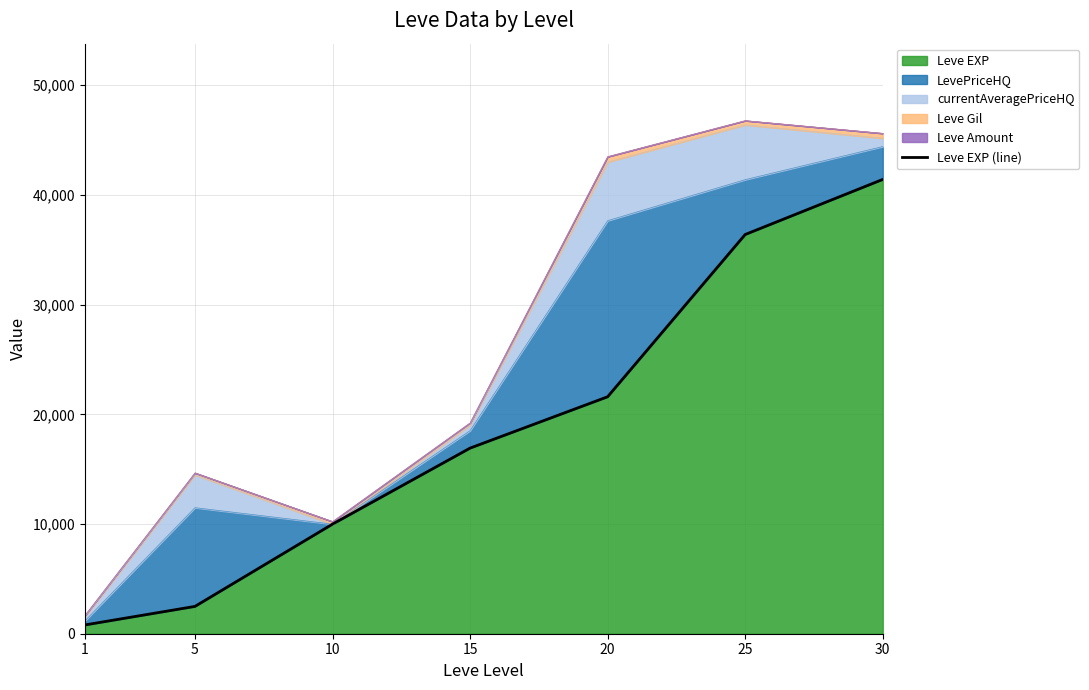

At which label does the data first exceed 16920?

20